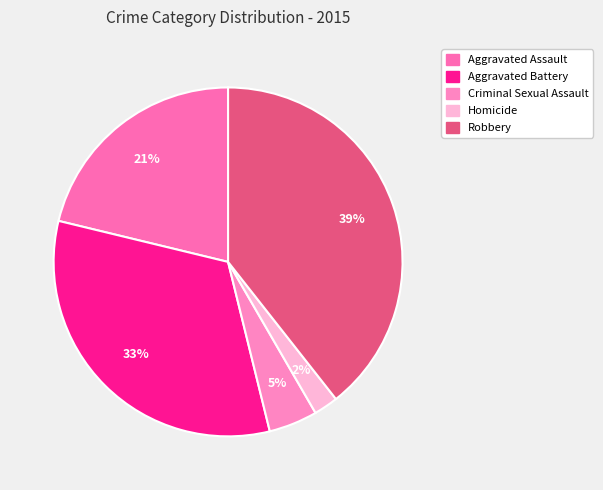

What percentage is the Aggravated Assault slice, to the nearest percent?

21%